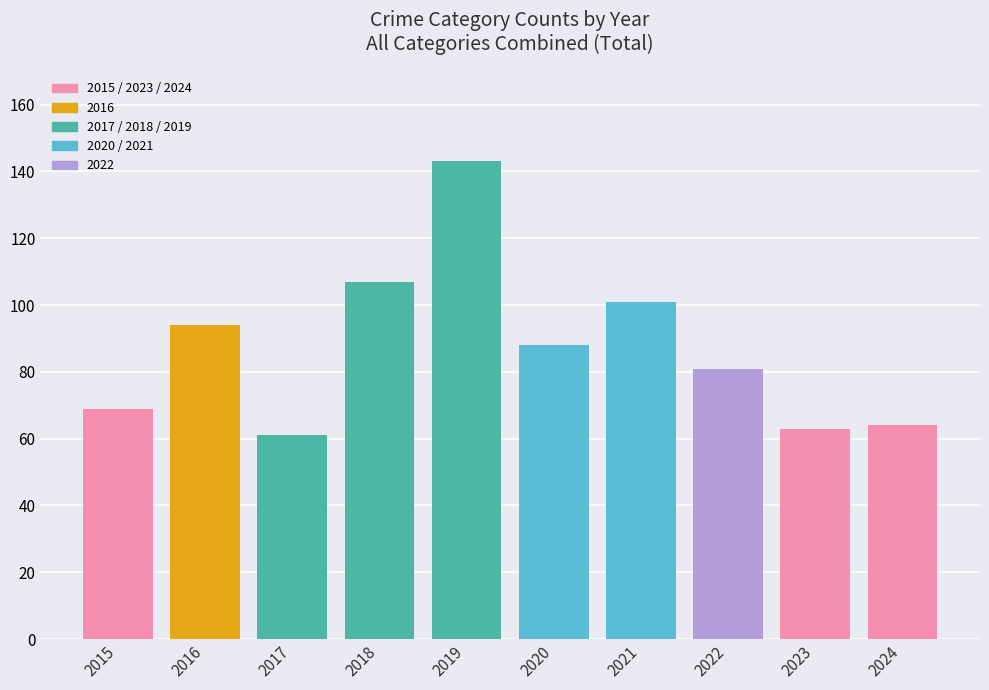

Which has a higher value, 2016 or 2021?

2021